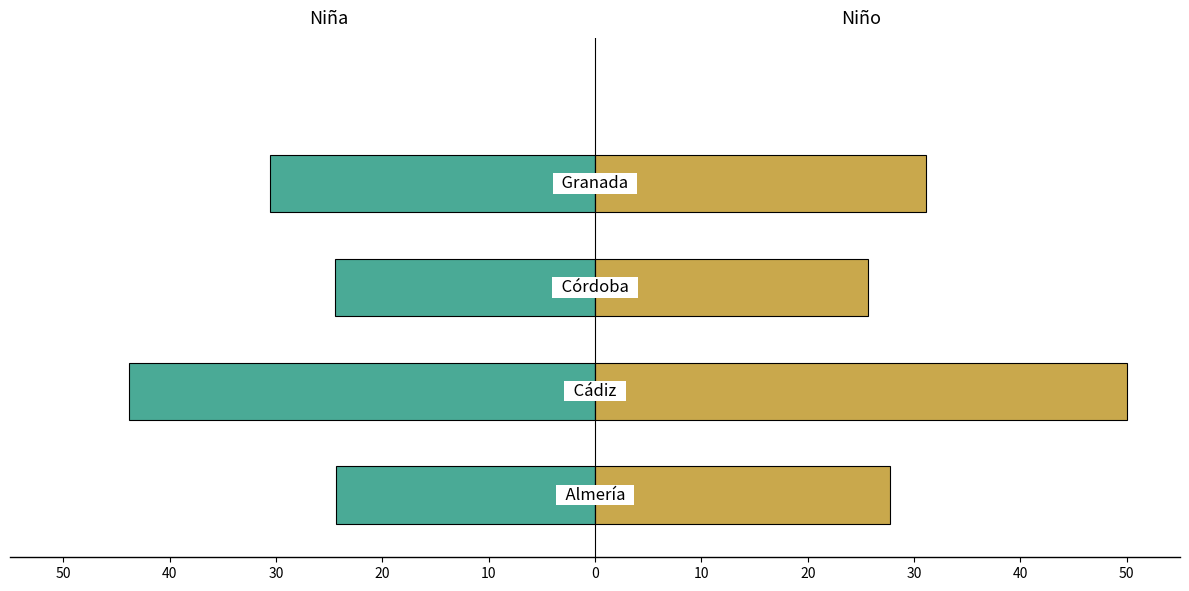

List the series in order of their overall mean, lowest first.

Niña, Niño